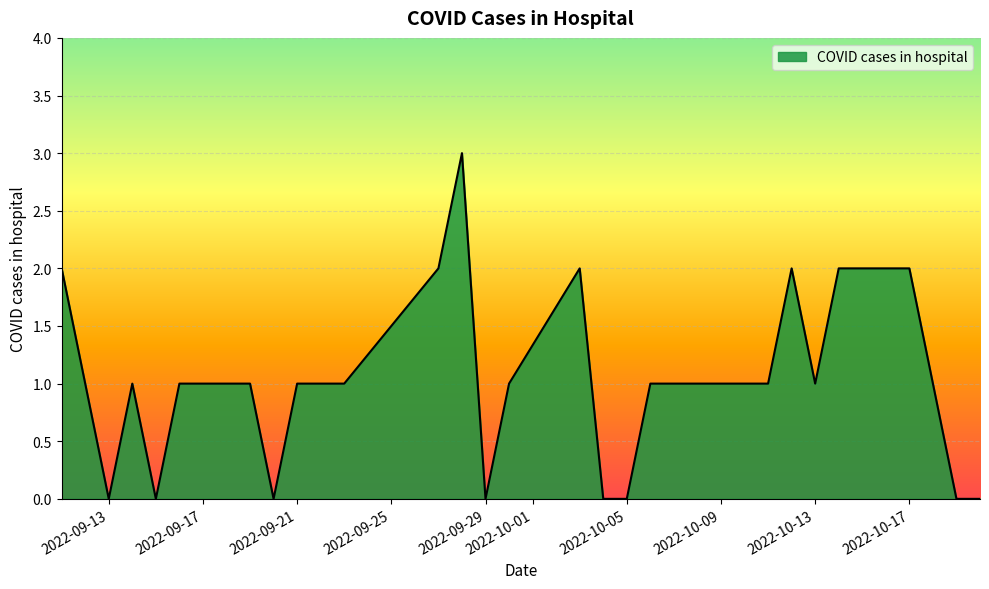

What is the greatest value displayed?

3